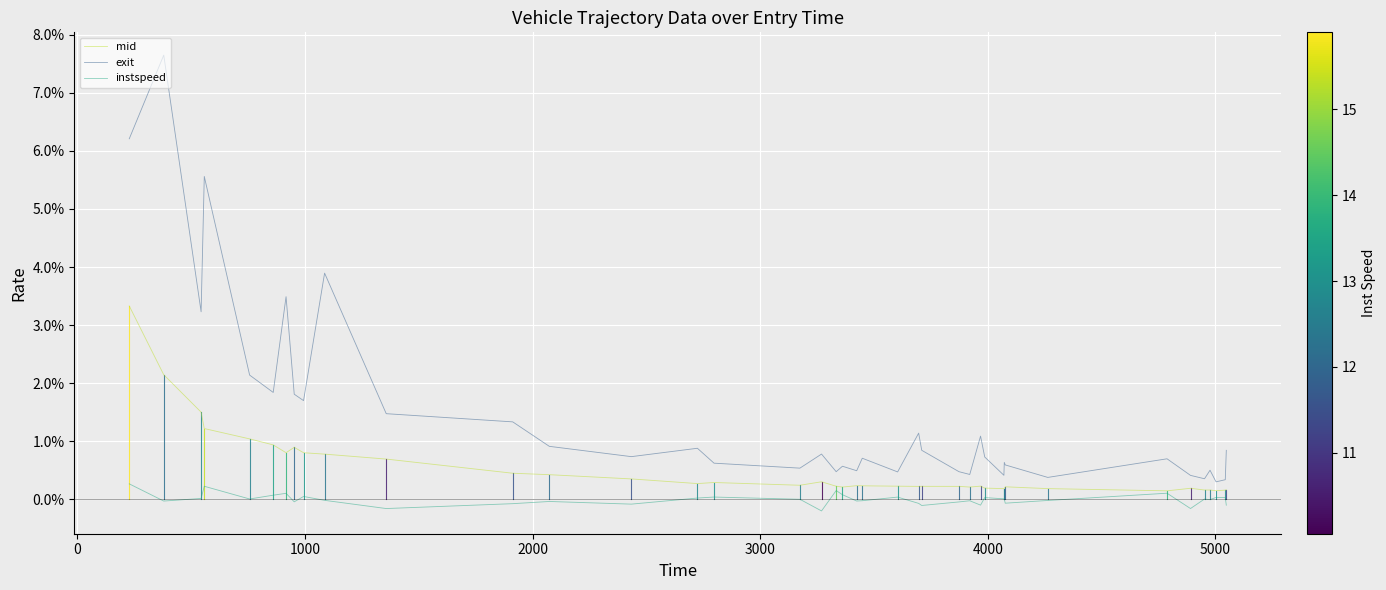

Which series has the widest spread of values?

exit